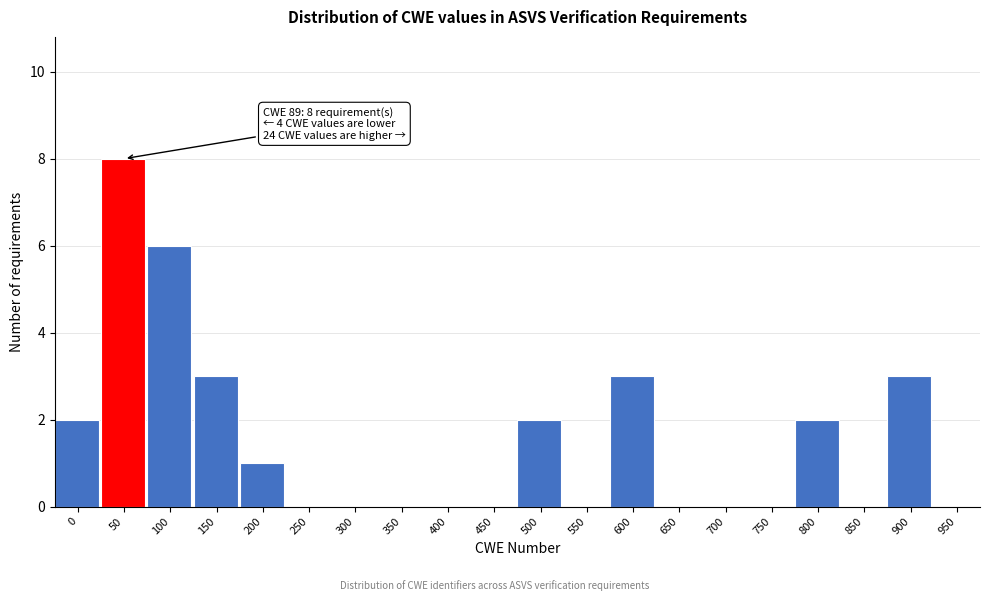

Reading left to right, what are all the values shown in this chart?

0=2	50=8	100=6	150=3	200=1	250=0	300=0	350=0	400=0	450=0	500=2	550=0	600=3	650=0	700=0	750=0	800=2	850=0	900=3	950=0